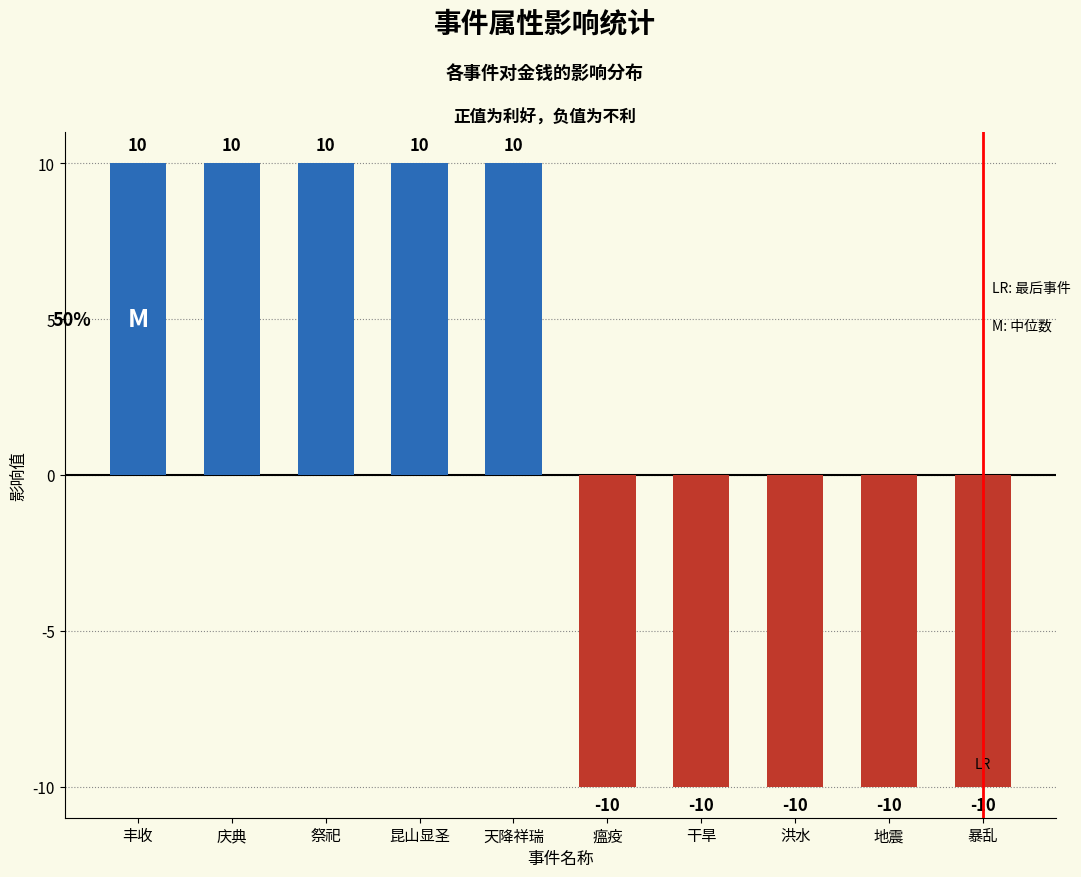

What is the greatest value displayed?

10